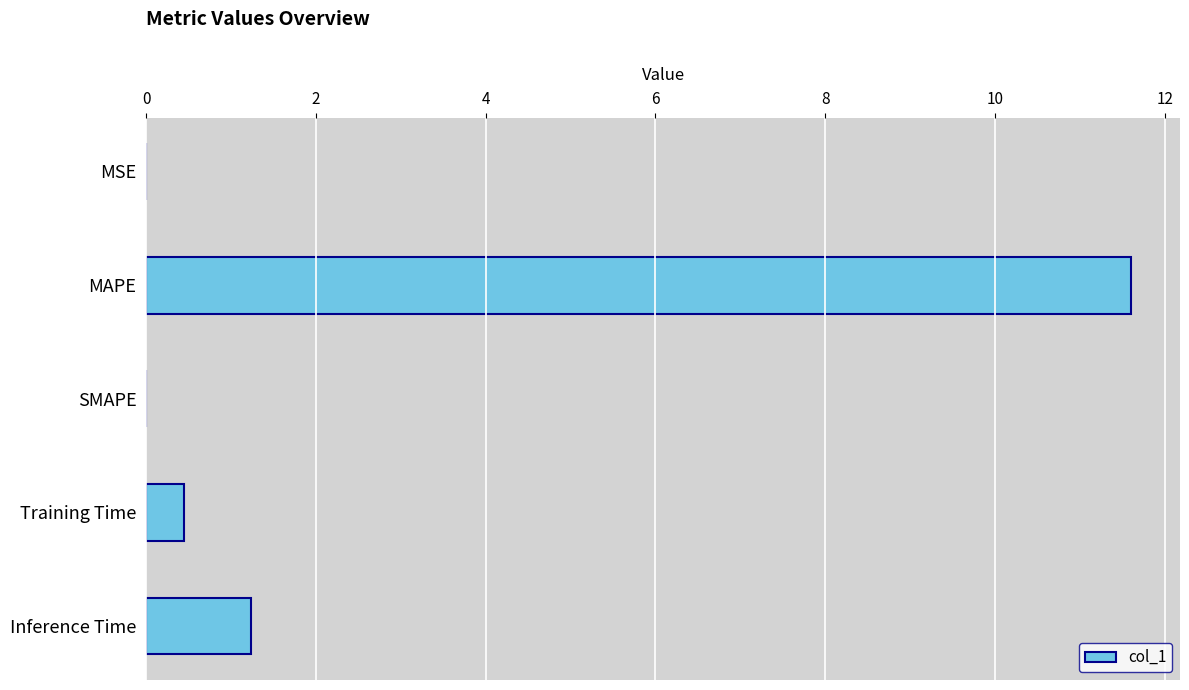

True or false: the data shows 0.4 at Training Time.

True